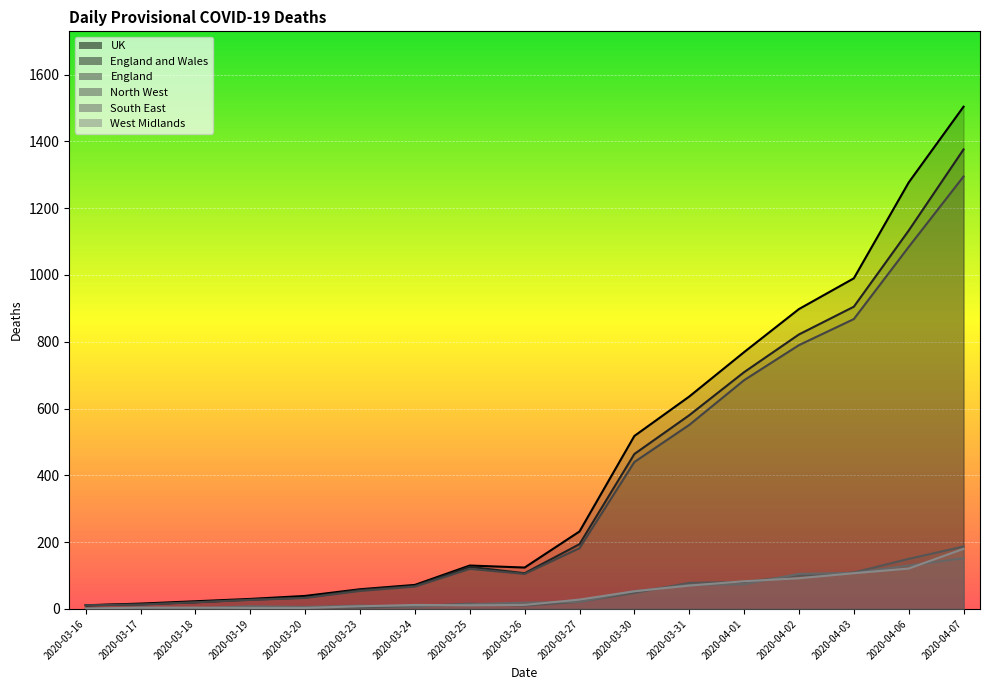

How many series are shown in this chart?

6